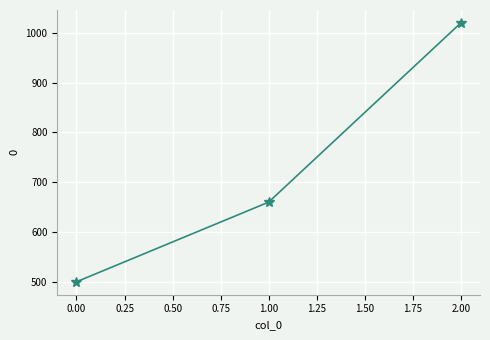

Reading left to right, transcribe all the data shown in this chart.

0.00=500	1.00=660	2.00=1020